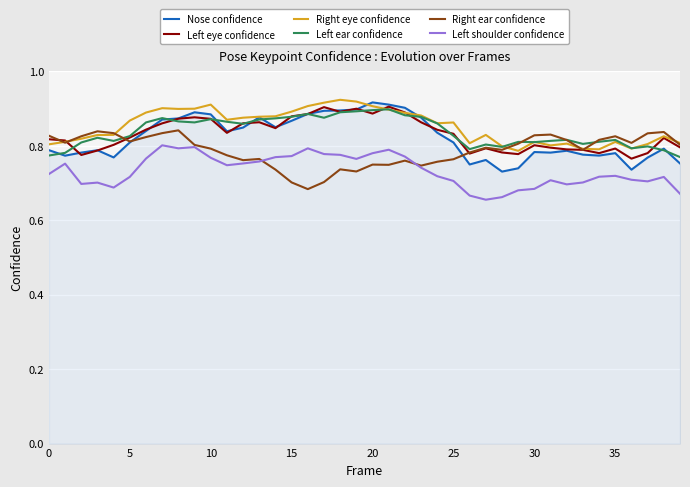

True or false: Right eye confidence and Left shoulder confidence intersect in this chart.

False